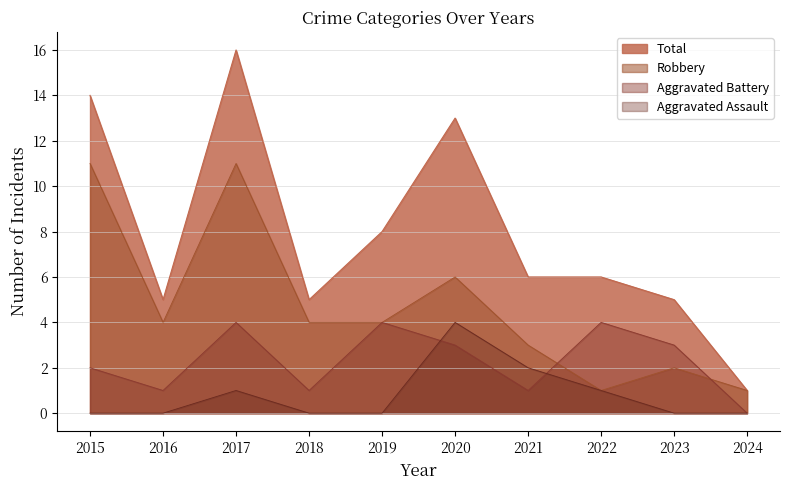

What is the maximum value for Total?

16